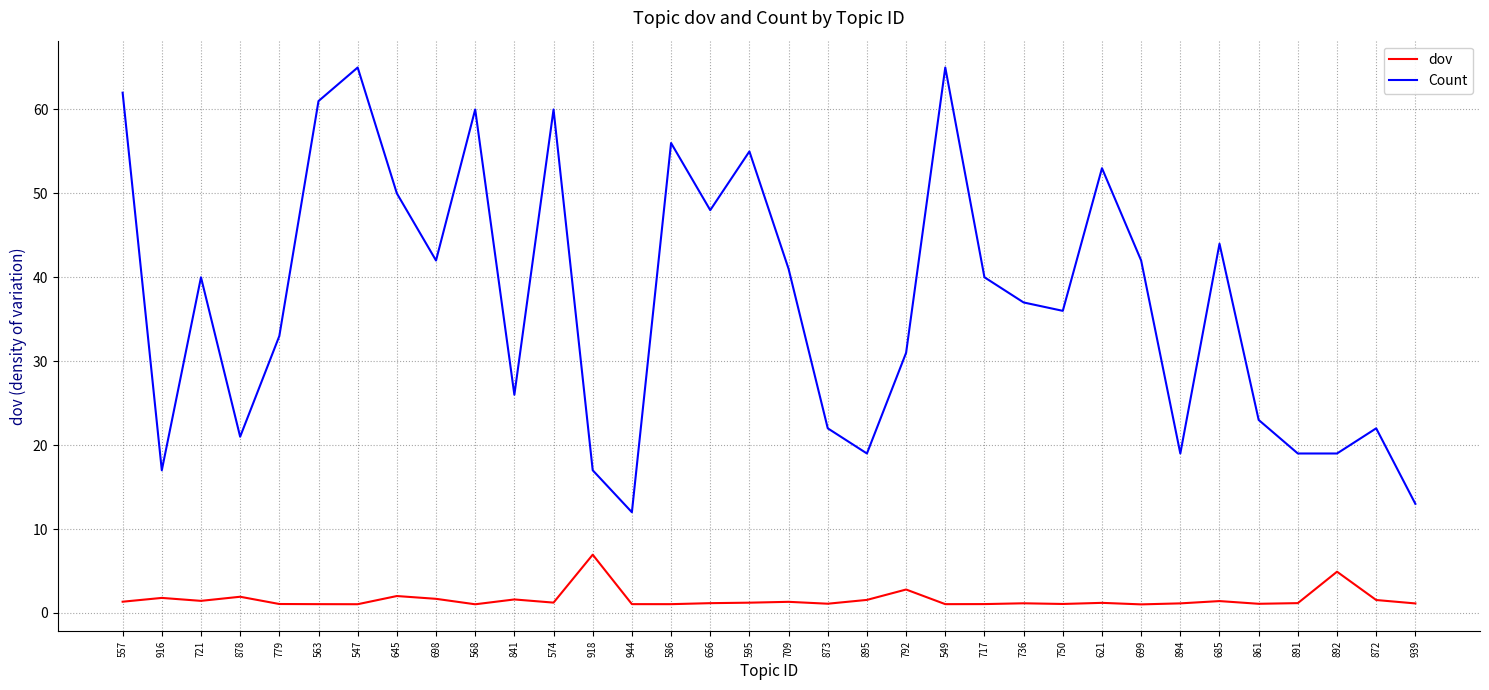

True or false: dov and Count cross at least once.

False